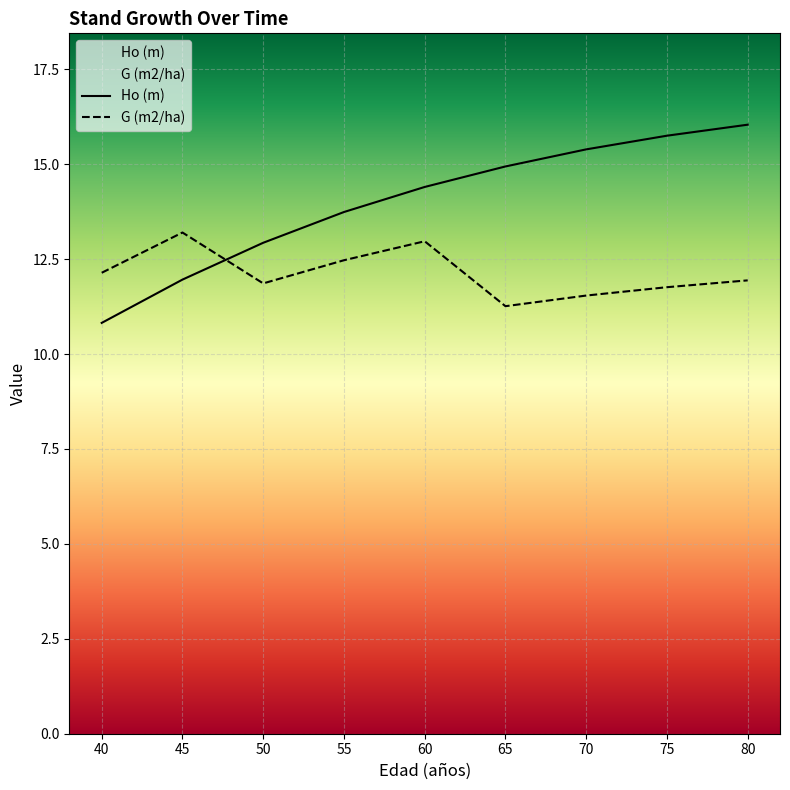

Count the number of data series in this chart.

2